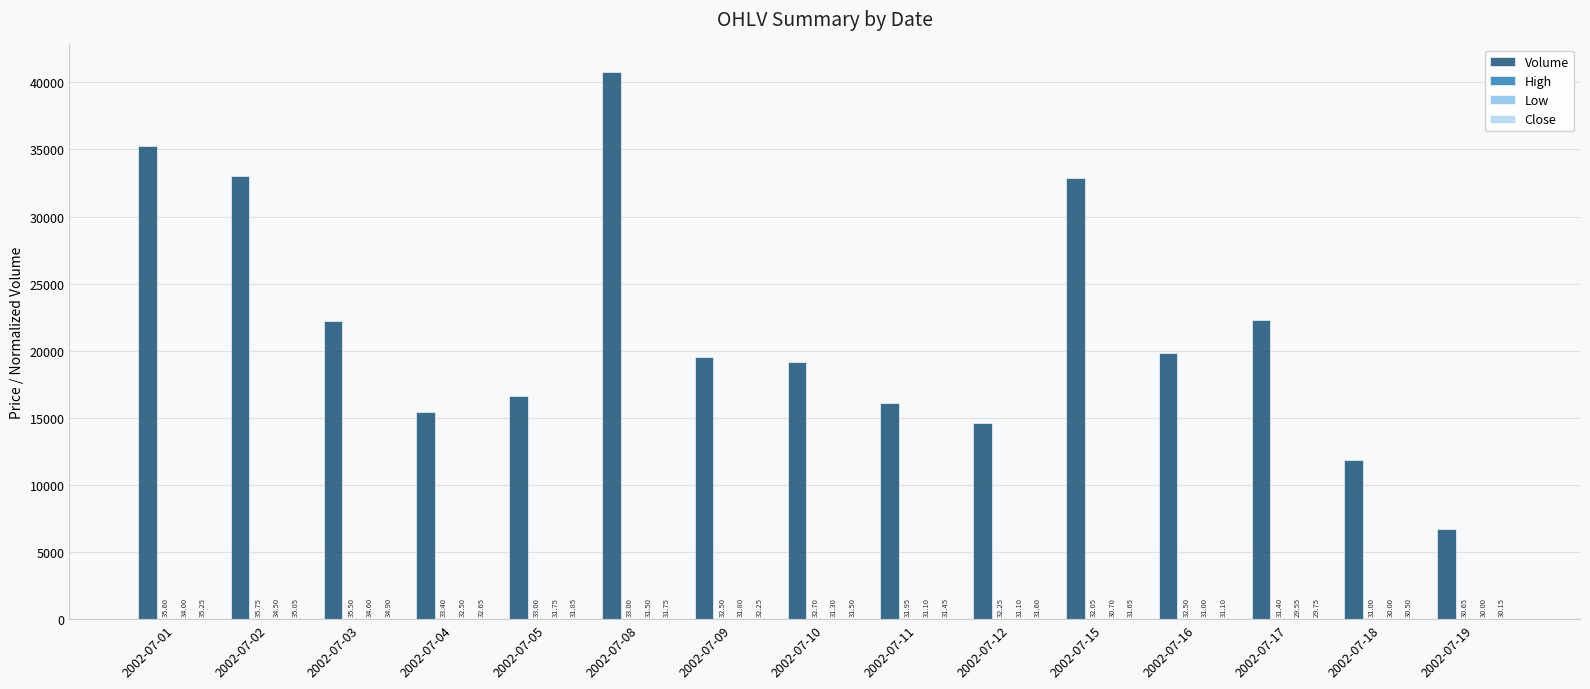

What is the spread (max minus min) of values at 2002-07-02?

32993.6